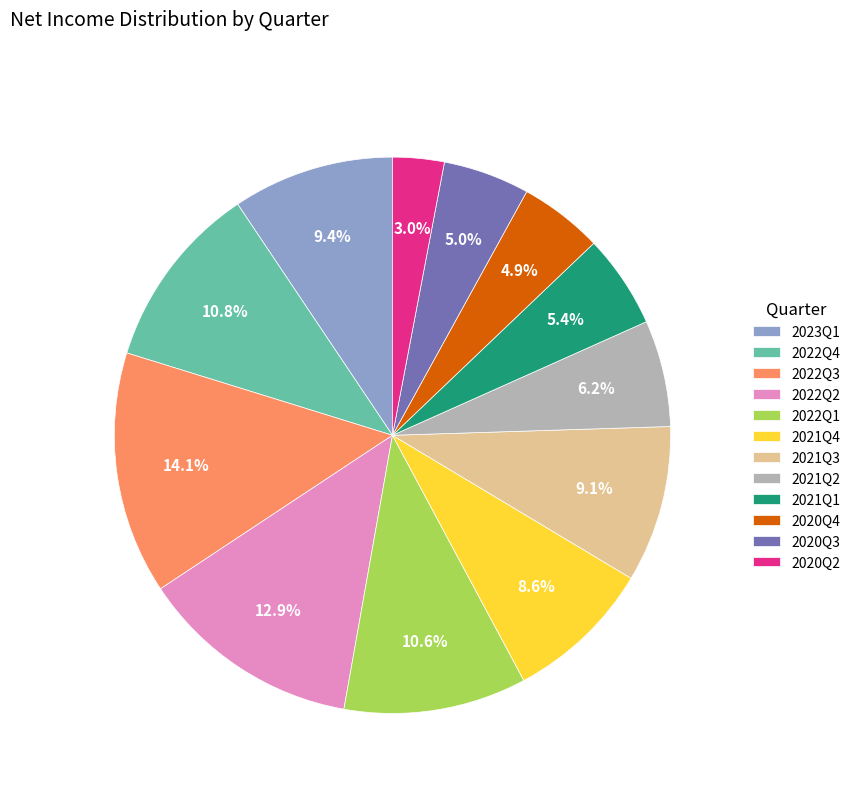

What is the ratio of the value at 2021Q3 to the value at 2021Q4?

1.1